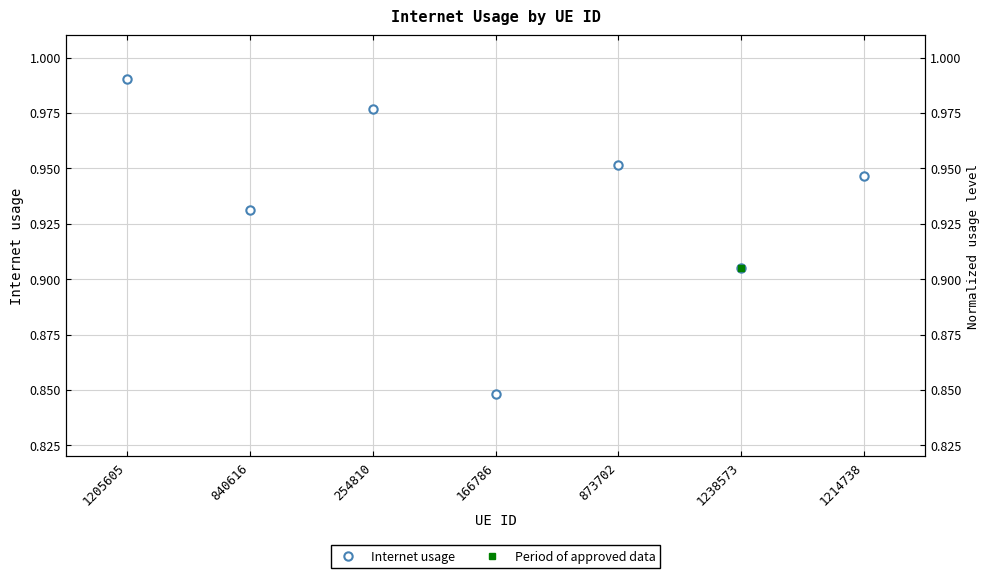

Where is the first local maximum?

254810